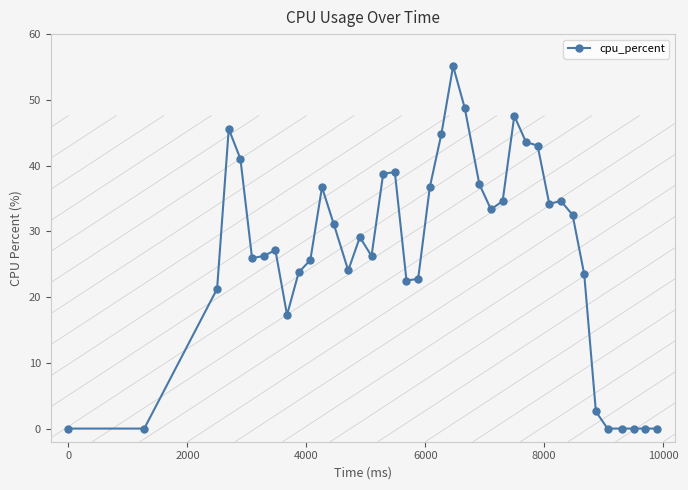

True or false: the data has more than 1 interior local peaks.

True